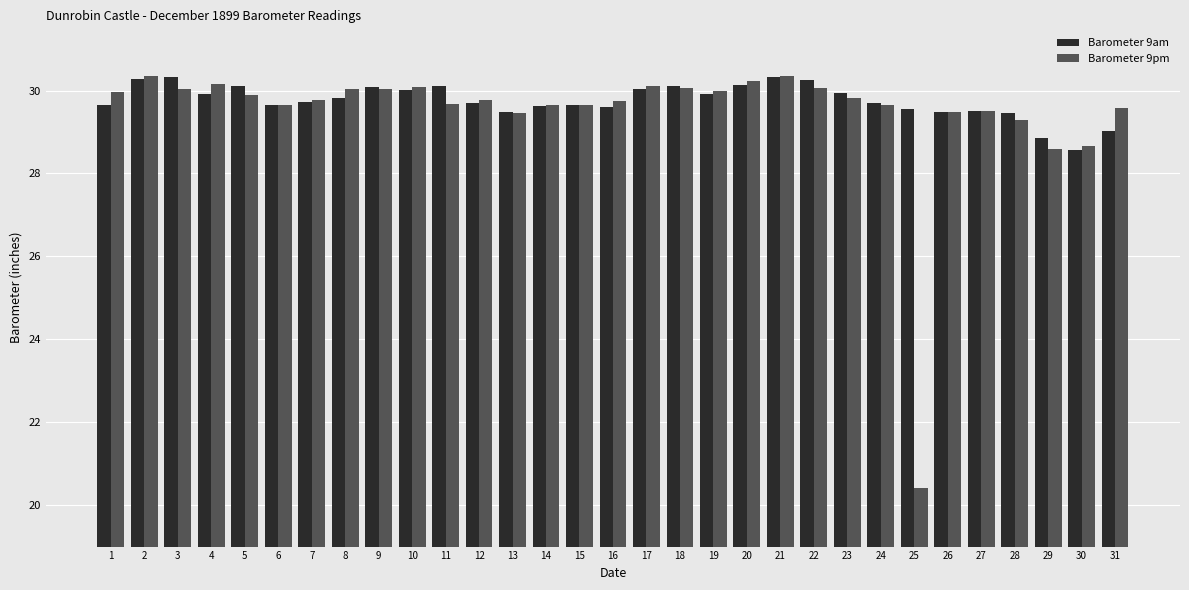

What are all the series names shown in the legend?

Barometer 9am, Barometer 9pm